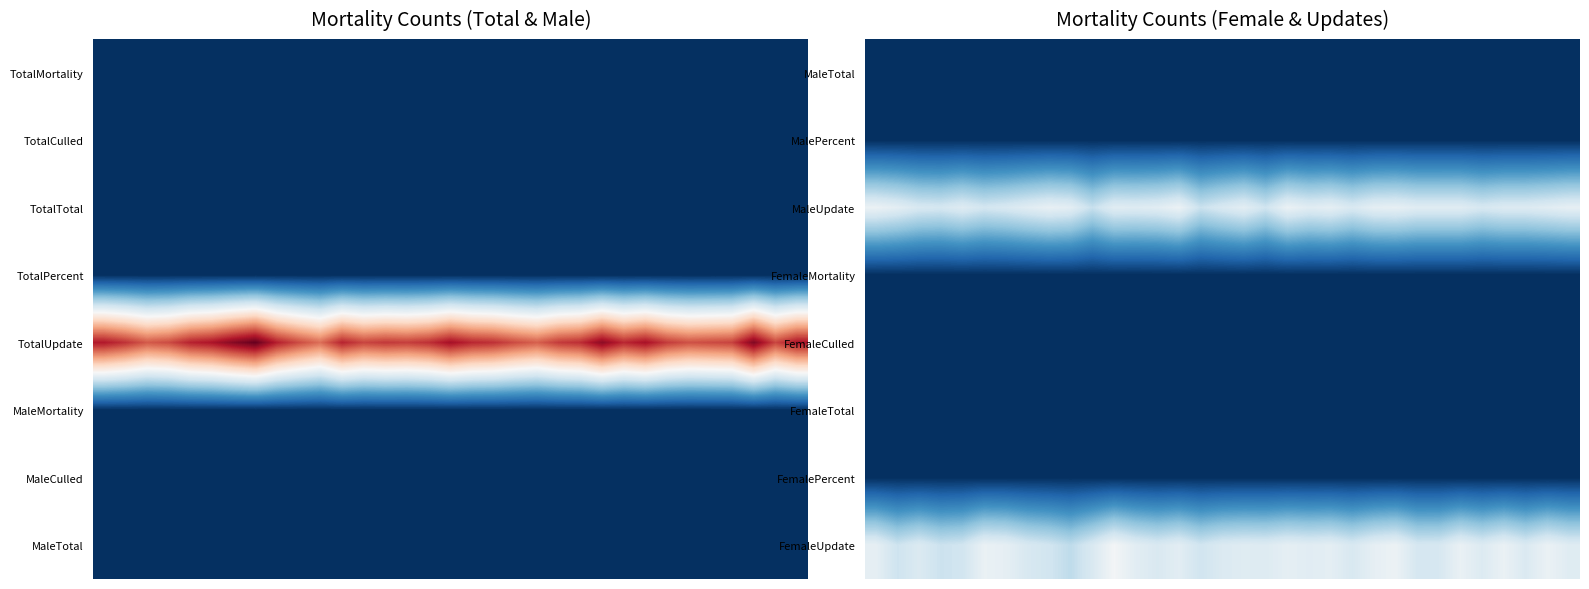

What is the difference between the highest and lowest values at 20?

10184.2